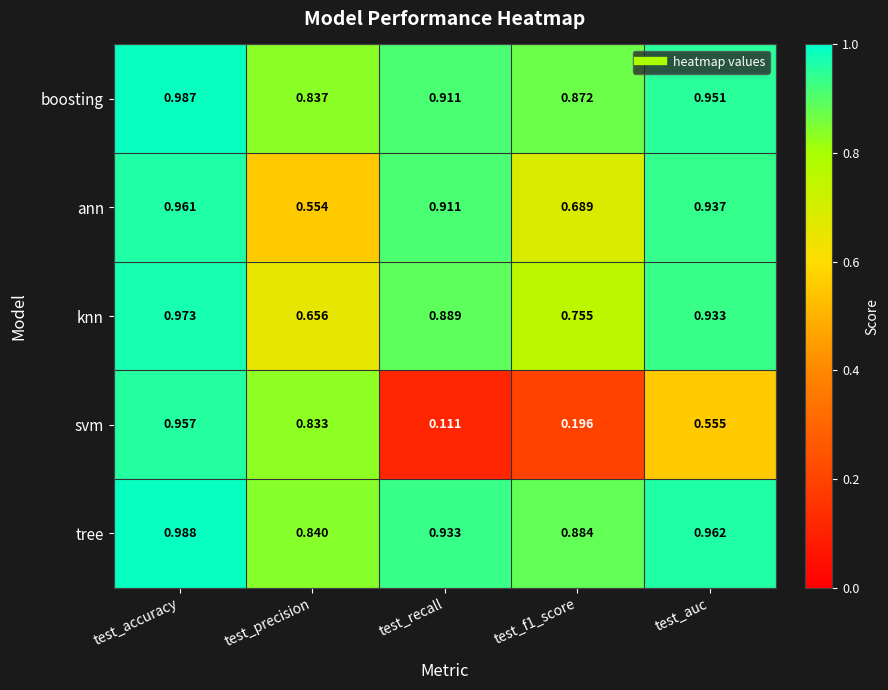

How many series are shown in this chart?

5